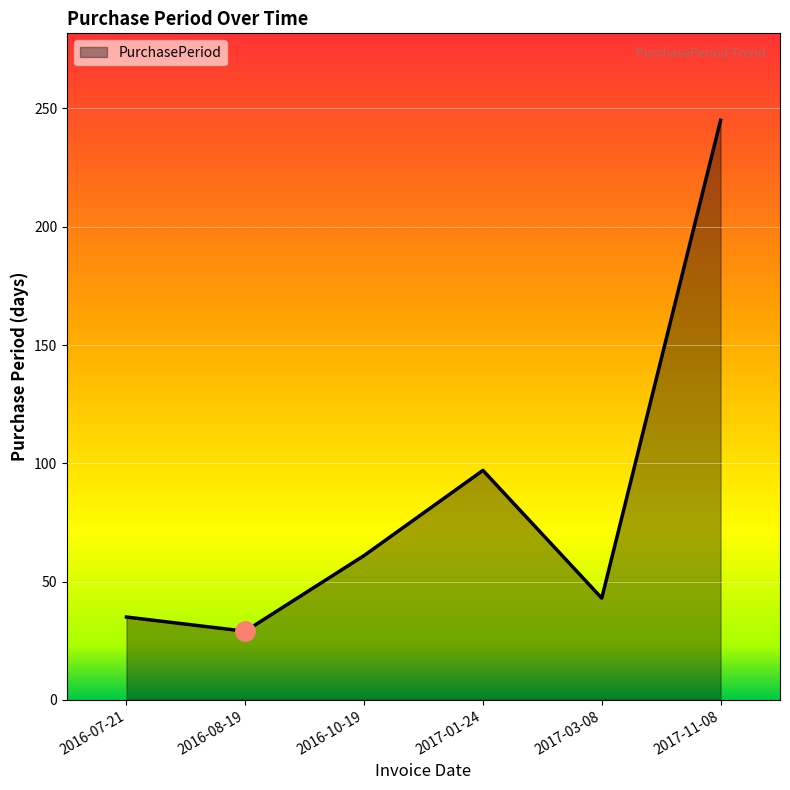

What is the approximate value at 2017-01-24?

97